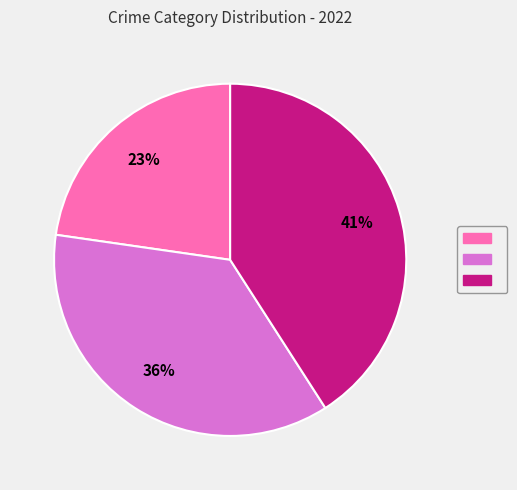

To the nearest percent, what is the average slice percentage?

33%